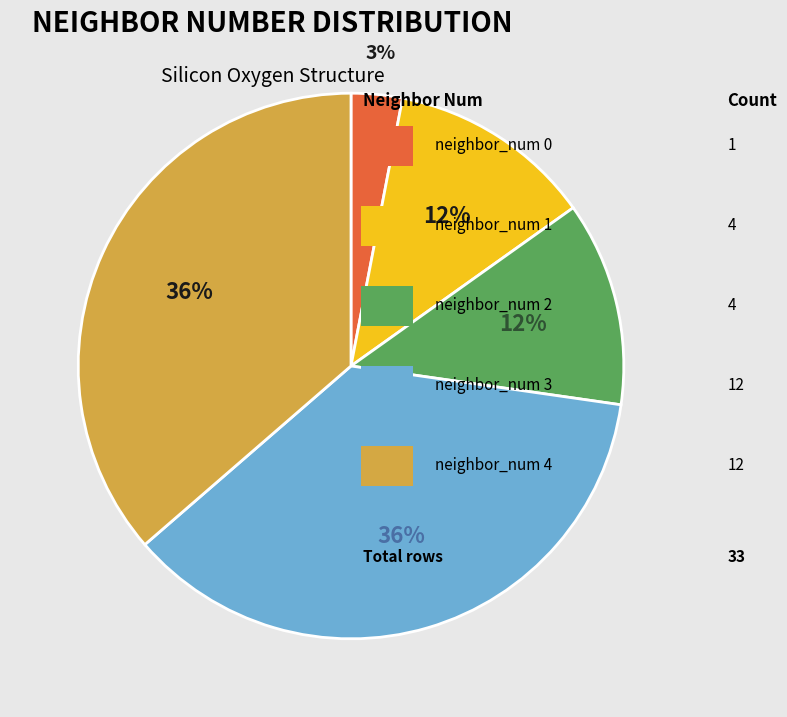

Does any single category account for the majority?

No